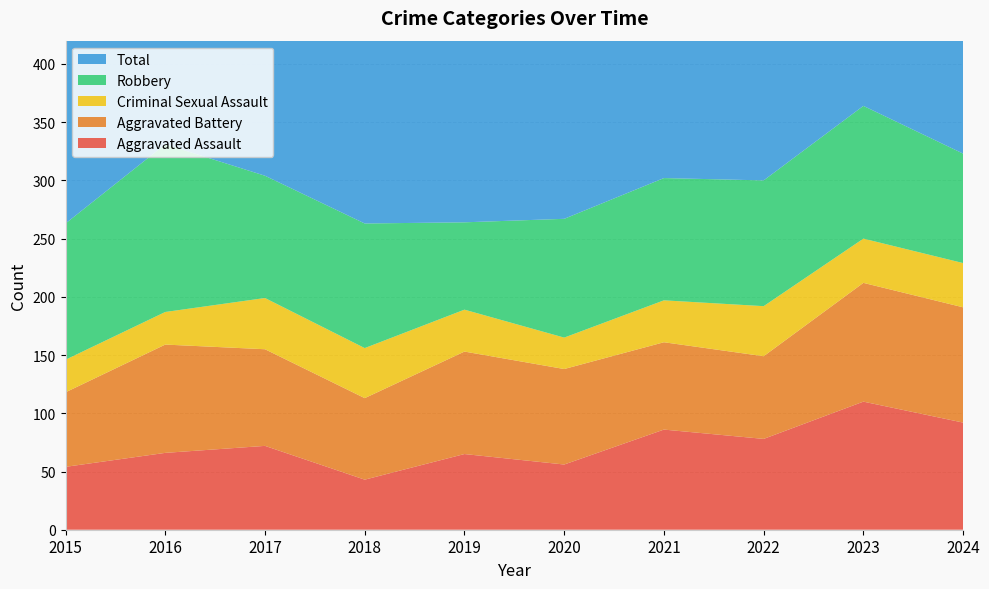

Reading left to right, transcribe all the data shown in this chart.

Aggravated Assault: 2015=54	2016=66	2017=72	2018=43	2019=65	2020=56	2021=86	2022=78	2023=110	2024=92
Aggravated Battery: 2015=64	2016=93	2017=83	2018=70	2019=88	2020=82	2021=75	2022=71	2023=102	2024=99
Criminal Sexual Assault: 2015=28	2016=28	2017=44	2018=43	2019=36	2020=27	2021=36	2022=43	2023=38	2024=38
Robbery: 2015=117	2016=144	2017=105	2018=107	2019=75	2020=102	2021=105	2022=108	2023=114	2024=94
Total: 2015=276	2016=339	2017=309	2018=265	2019=264	2020=273	2021=304	2022=310	2023=367	2024=324